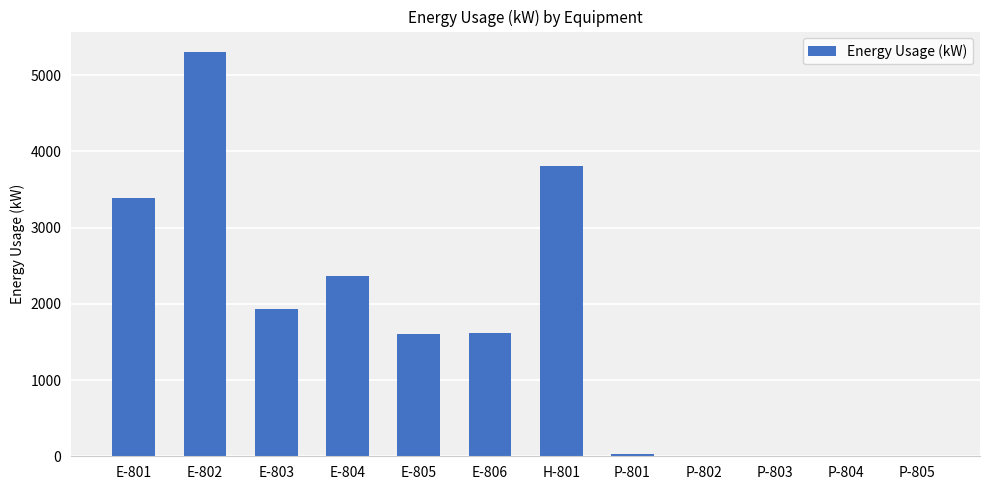

What is the difference between the values at E-805 and E-802?

3695.6